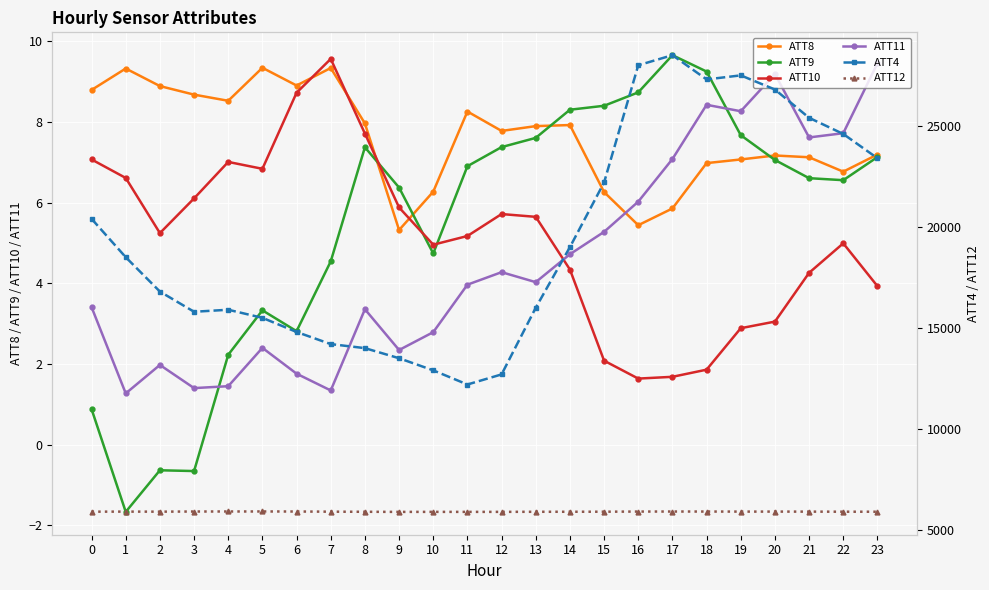

What is the difference between the maximum and minimum values in the ATT9 series?

11.3